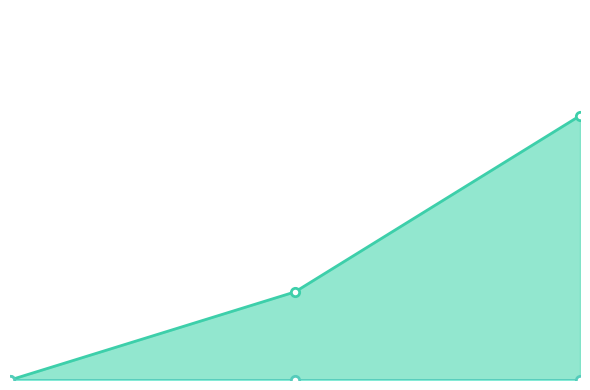

Reading left to right, list all the values displayed in this chart.

col_1_line: 0=0	1=1	2=3
col_2_line: 0=0	1=0	2=0